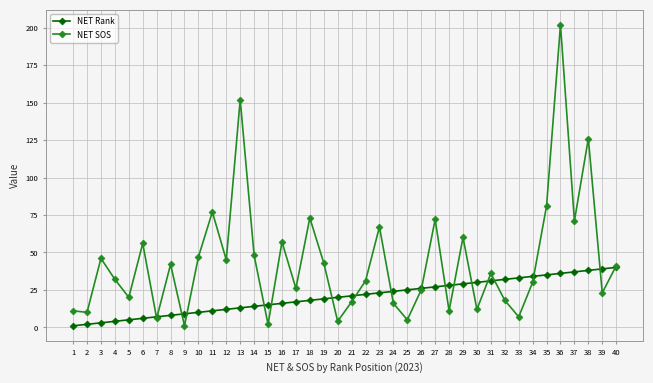

At how many categories does at least one series exceed 44?

16